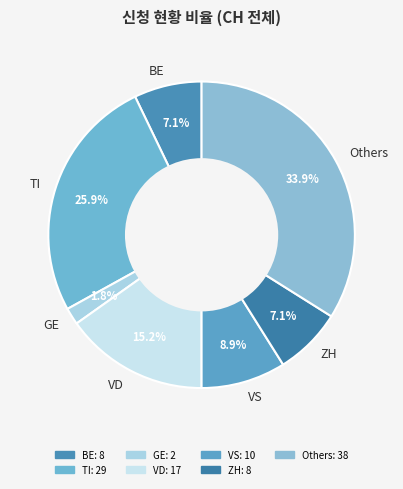

What percentage do VD and BE together represent?

22.3%